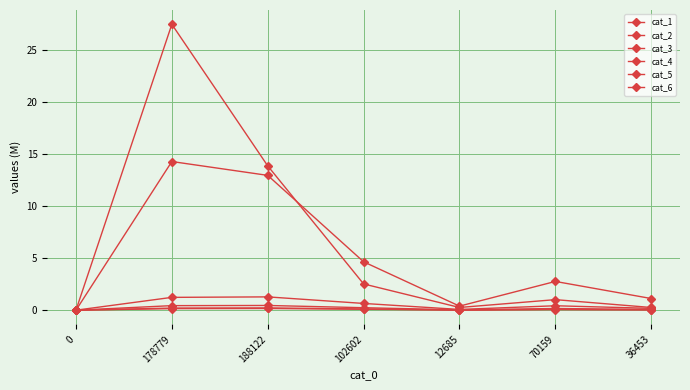

True or false: cat_4 and cat_3 intersect in this chart.

False